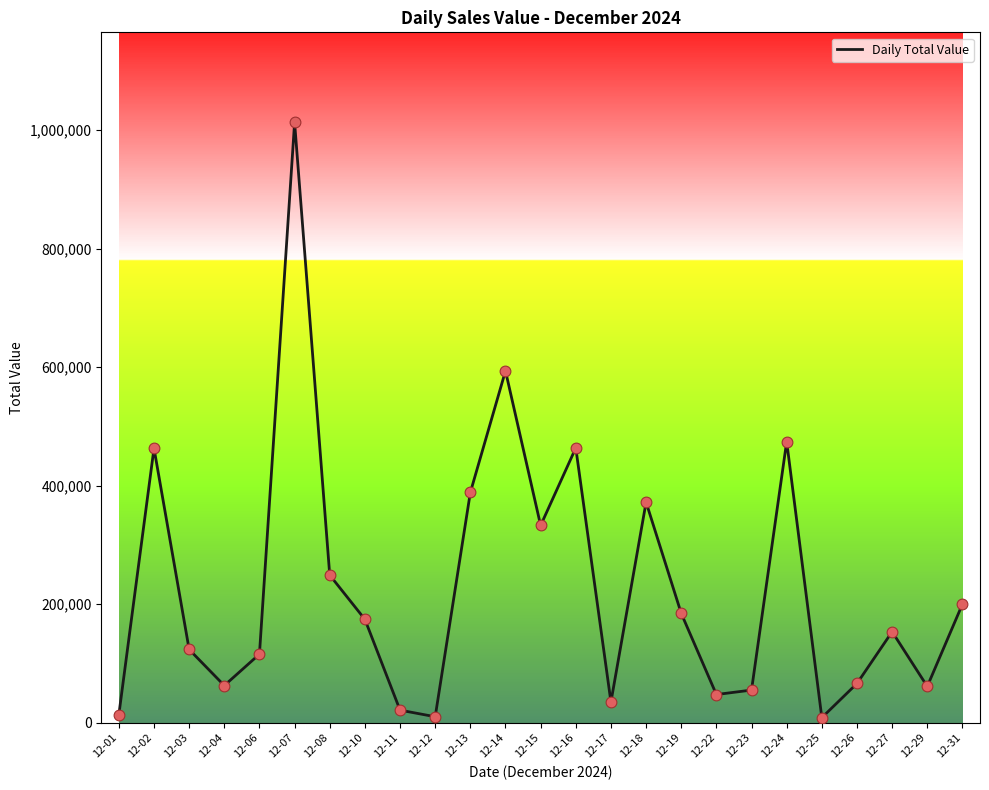

Between 12-12 and 12-24, which is larger?

12-24